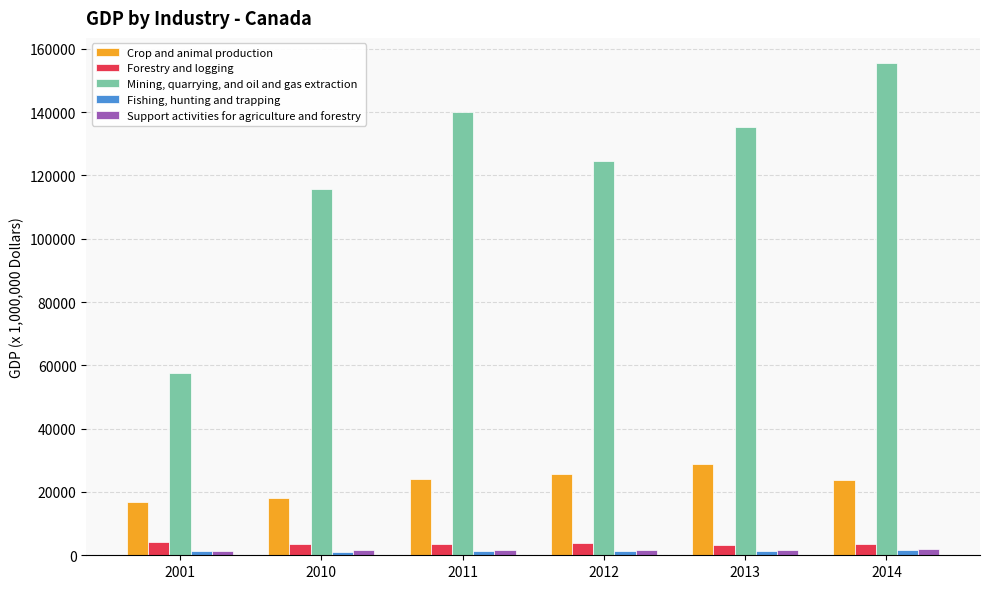

The Support activities for agriculture and forestry series shows 1616.6 at 2011. True or false?

True